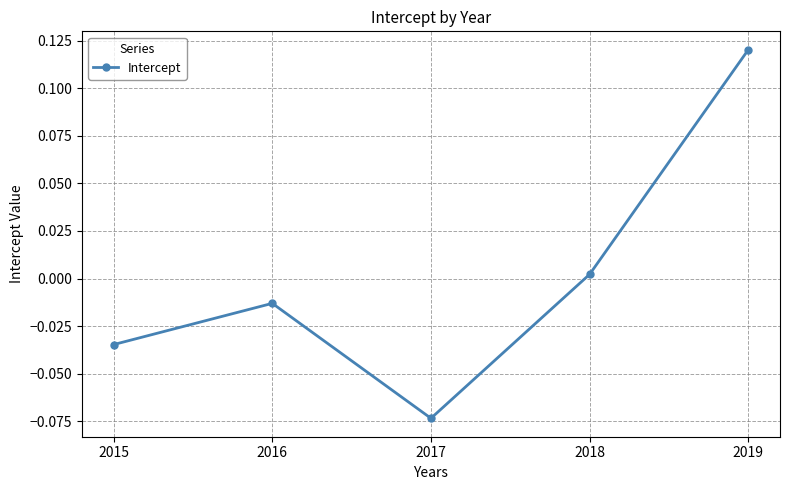

True or false: the data shows -0.1 at 2015.

False